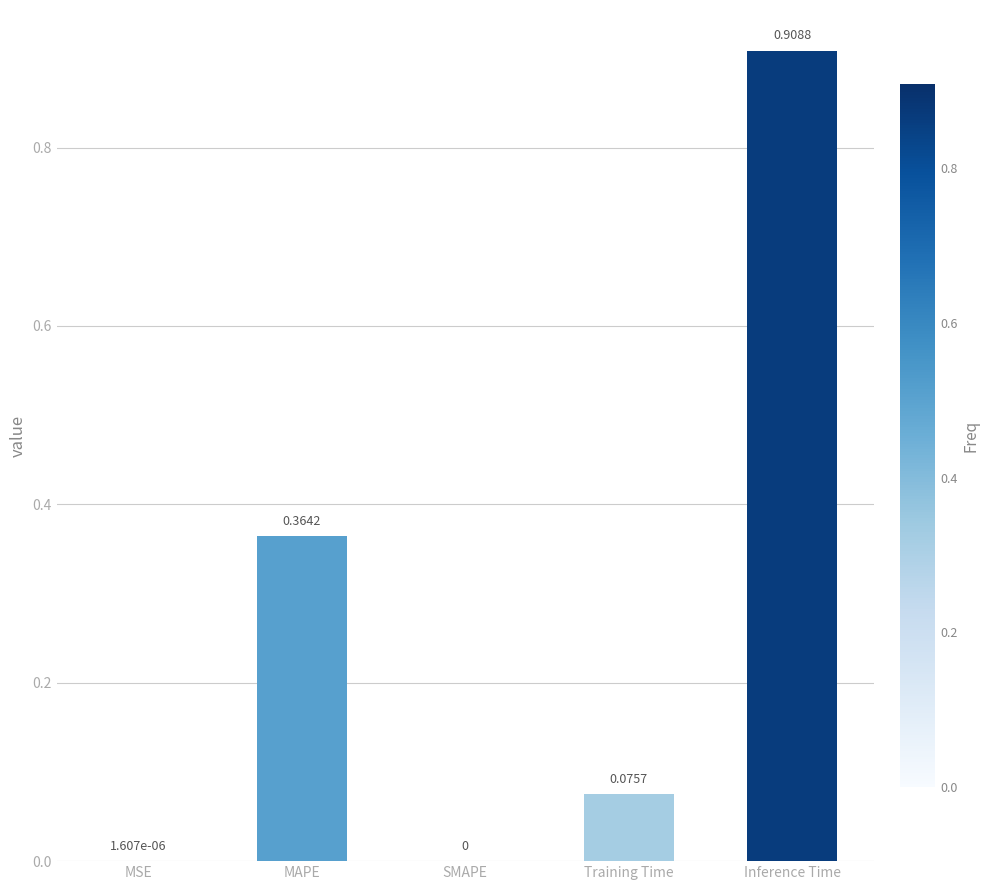

What is the change in value from MSE to Inference Time?

+0.9